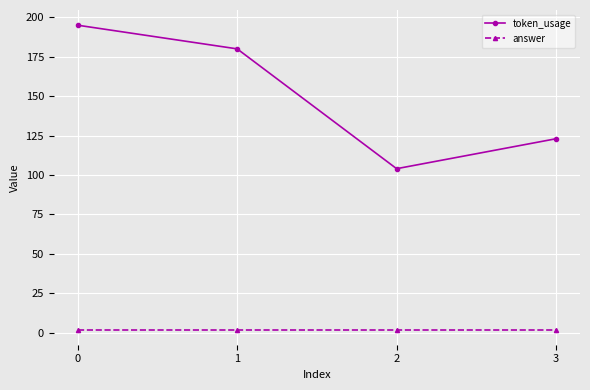

What is the value of the token_usage point at the 2nd from the left?

180